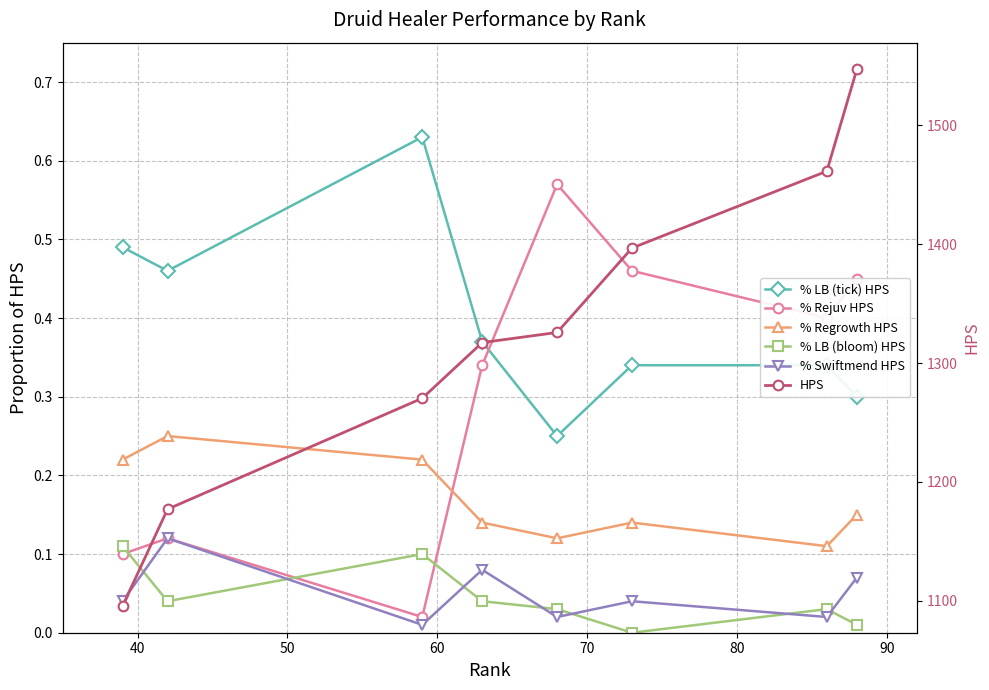

Is it true that HPS equals 2625.5 at 90?

False